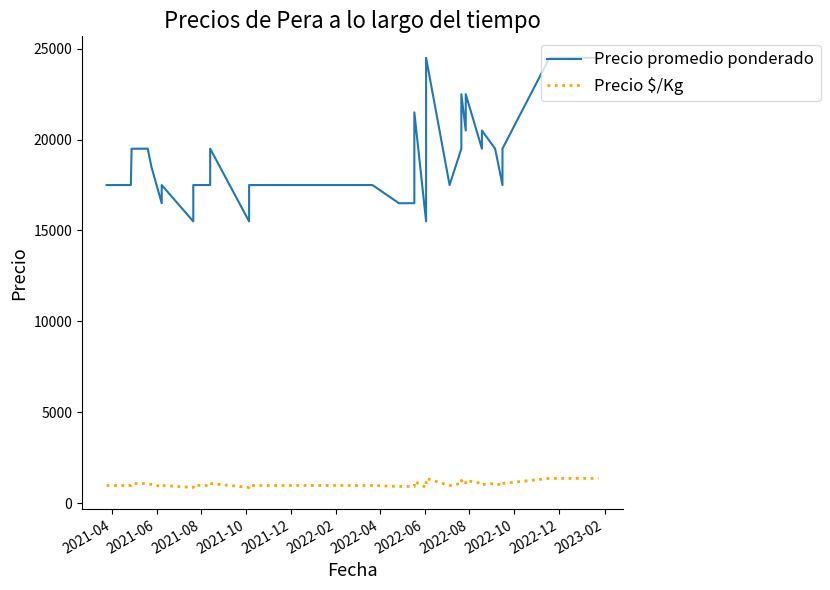

How many lines are shown in the chart?

2